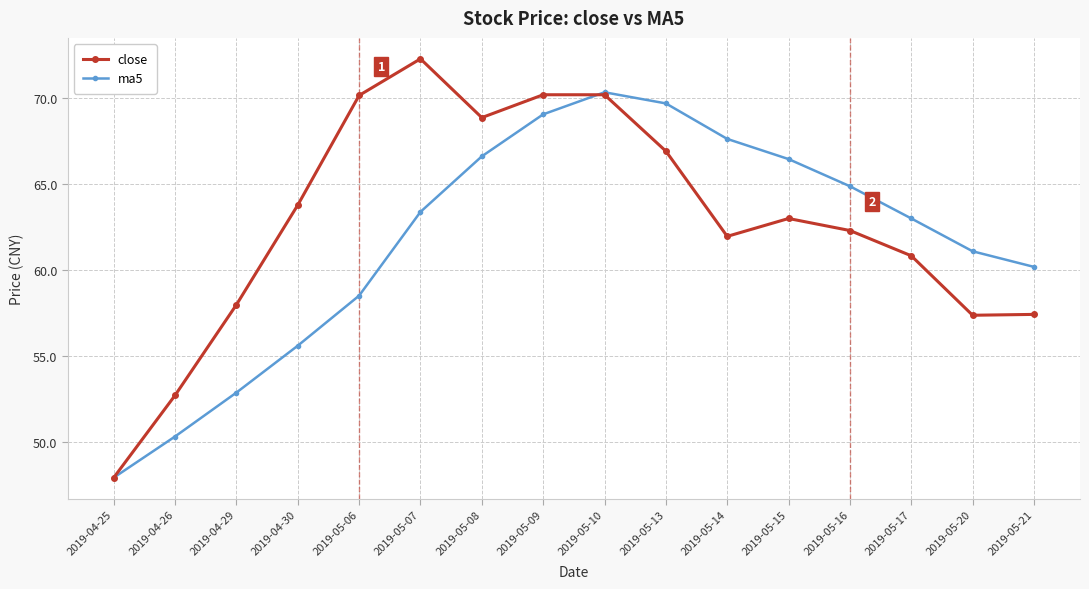

The close series shows 66.9 at 2019-05-13. True or false?

True